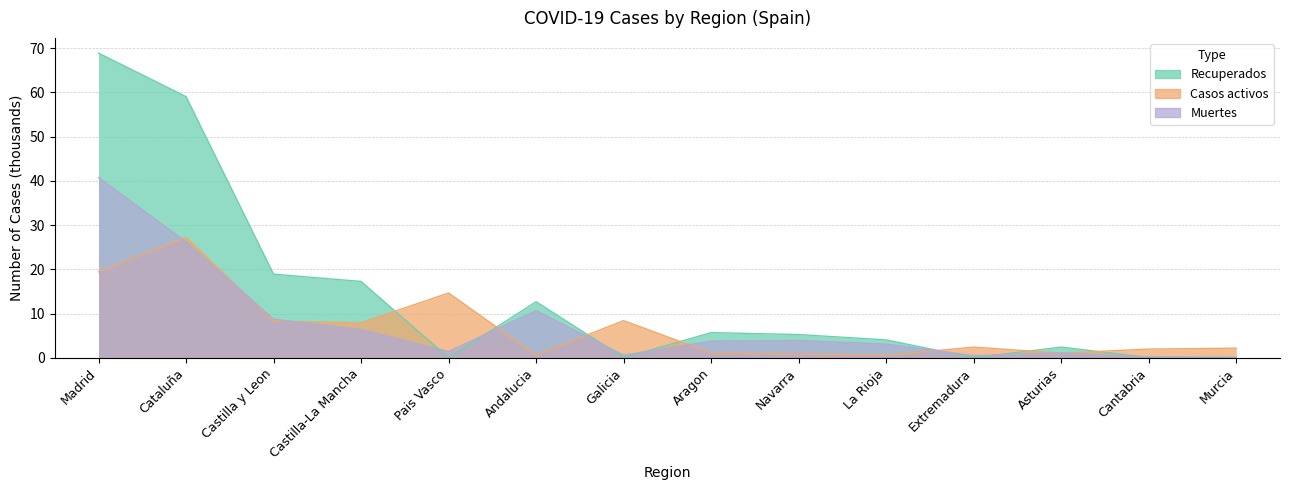

The value of Casos activos at Aragon is 1.1. True or false?

True